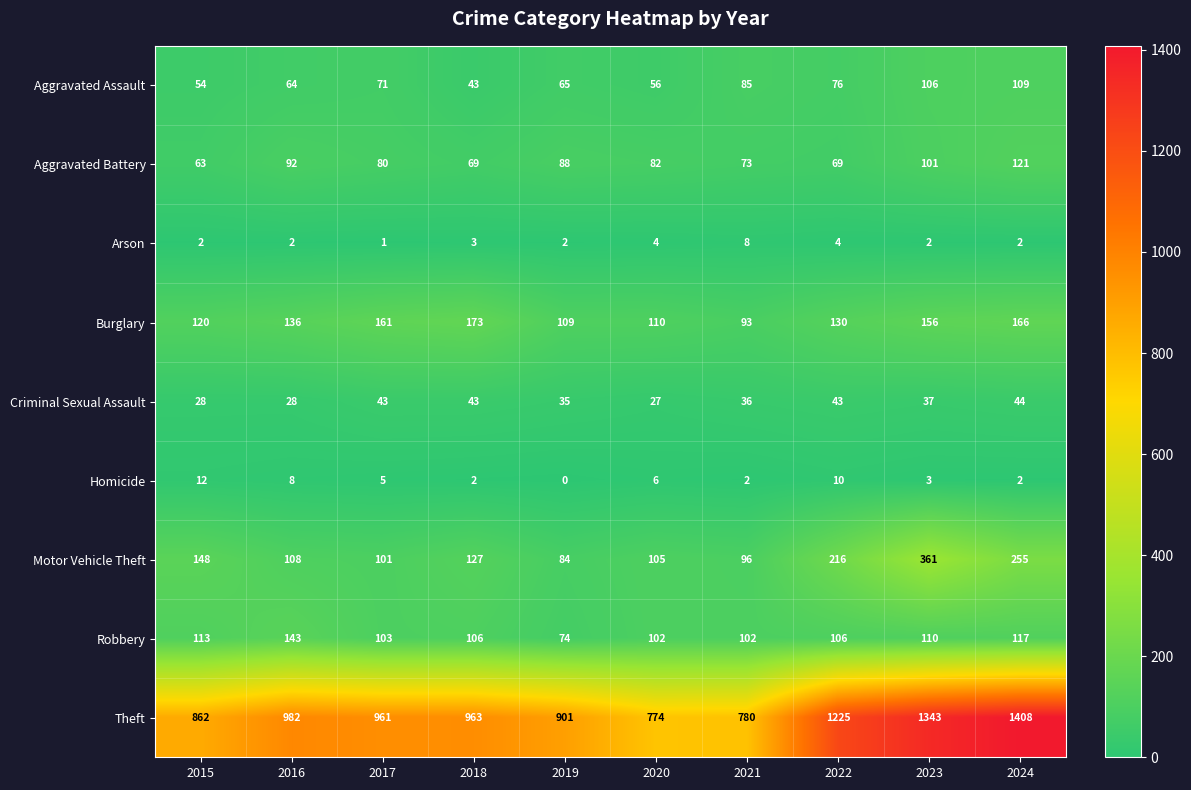

Which category has the lowest value across all series?

2019